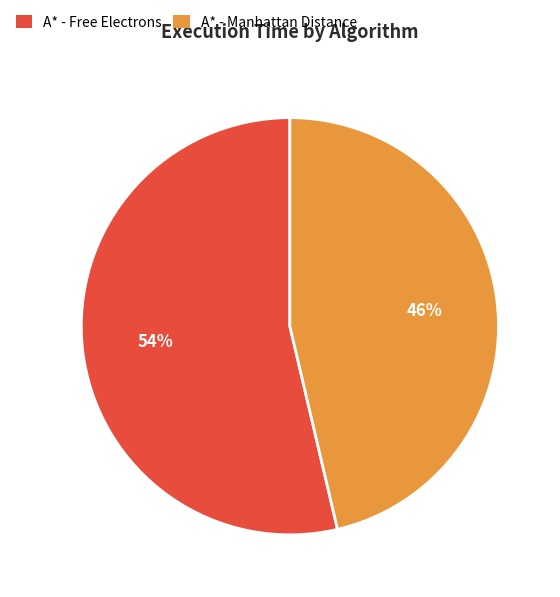

To the nearest percent, what is the combined percentage of A* - Free Electrons and A* - Manhattan Distance?

100%